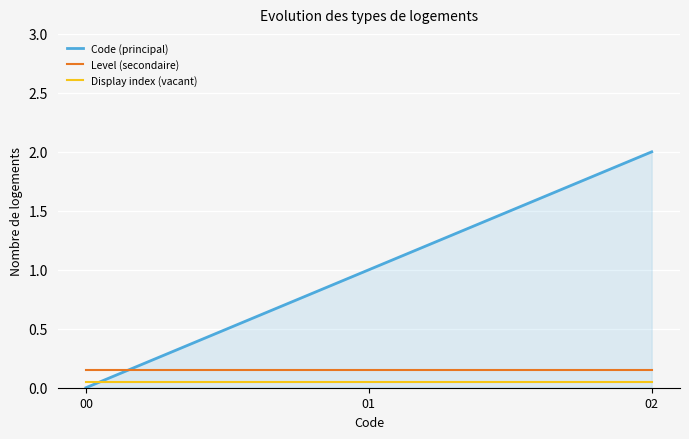

The Code (principal) series shows 1.7 at 01. True or false?

False